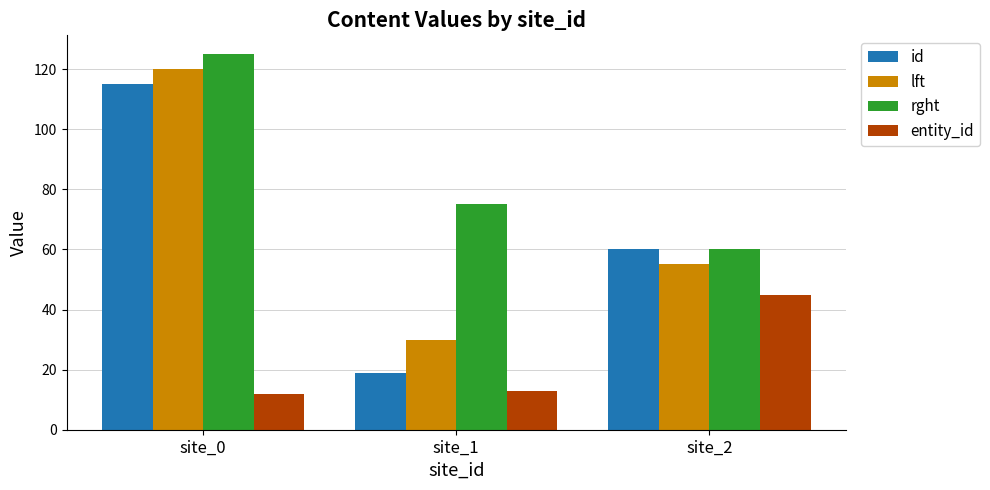

What is the approximate value of lft at site_1, to the nearest 10?

30